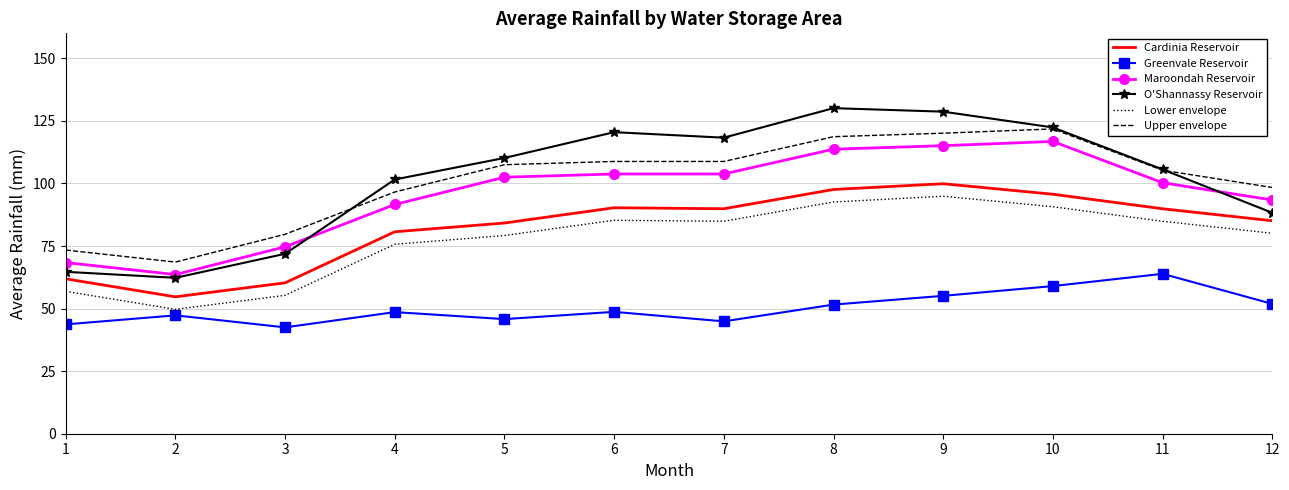

What is the sum of all Lower envelope values?

930.2